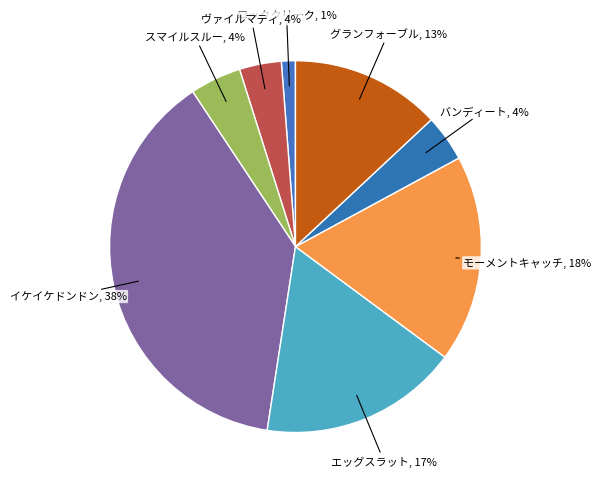

Between ロッククリーク and ヴァイルマティ, which is larger?

ヴァイルマティ